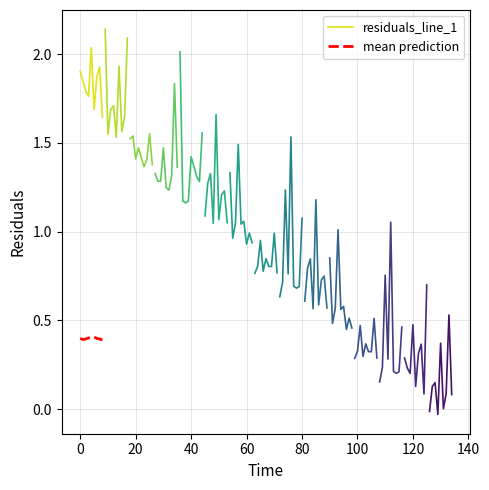

True or false: mean prediction and residuals_line_1 intersect in this chart.

False